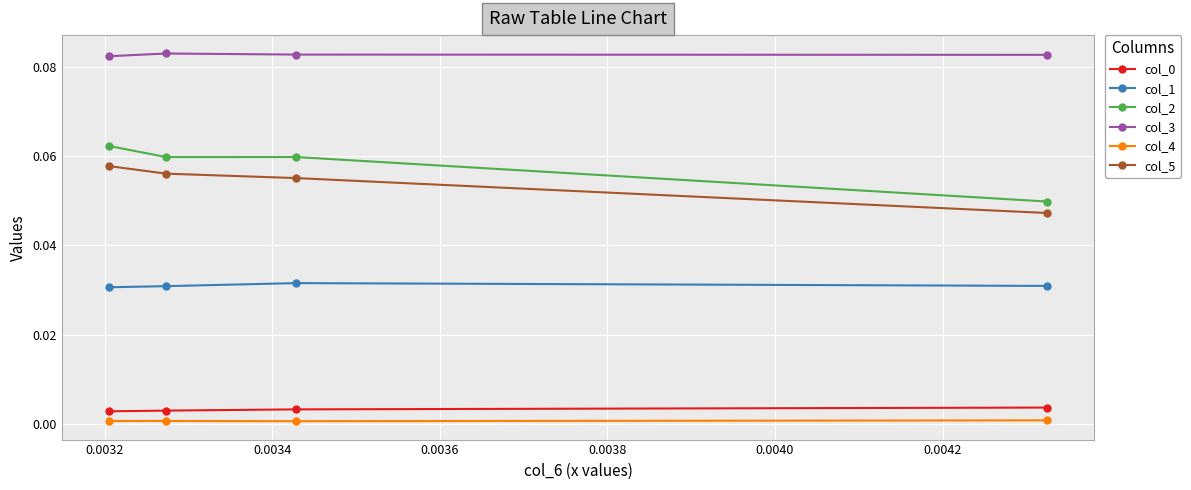

Which series has the largest range (max minus min)?

col_2